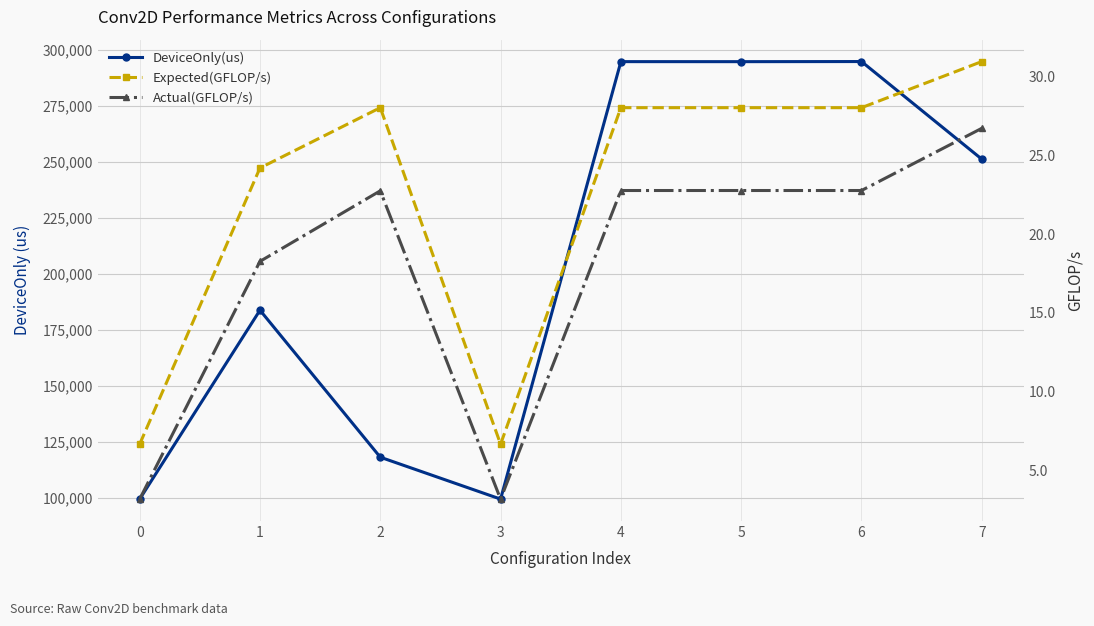

Reading right to left, extract all data points from this chart.

DeviceOnly(us): 7=251173.1	6=294786.4	5=294736.0	4=294749.8	3=99296.8	2=118015.0	1=183694.3	0=99277.6
Expected(GFLOP/s): 7=31.0	6=28.0	5=28.0	4=28.0	3=6.7	2=28.0	1=24.2	0=6.7
Actual(GFLOP/s): 7=26.7	6=22.8	5=22.8	4=22.8	3=3.2	2=22.8	1=18.3	0=3.2